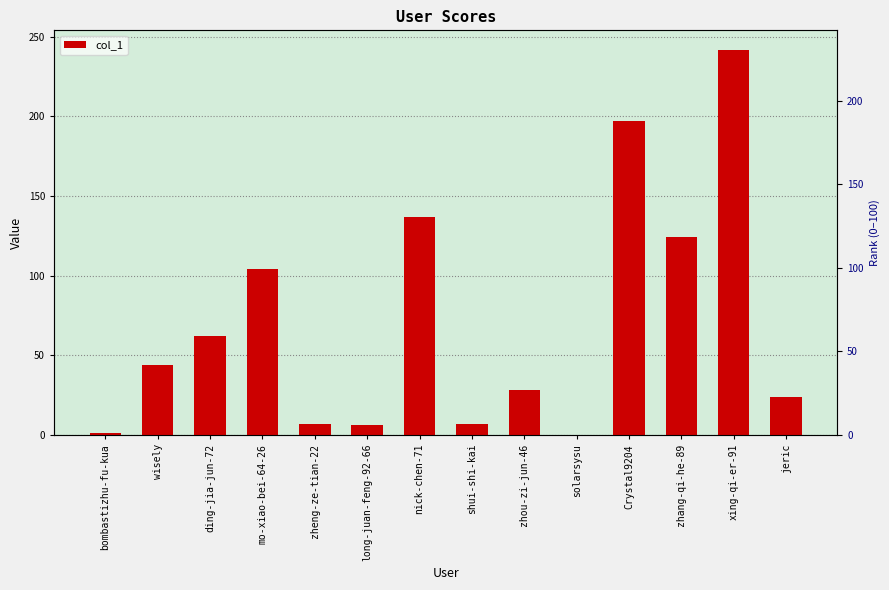

Reading left to right, what are all the values shown in this chart?

1	44	62	104	7	6	137	7	28	0	197	124	242	24